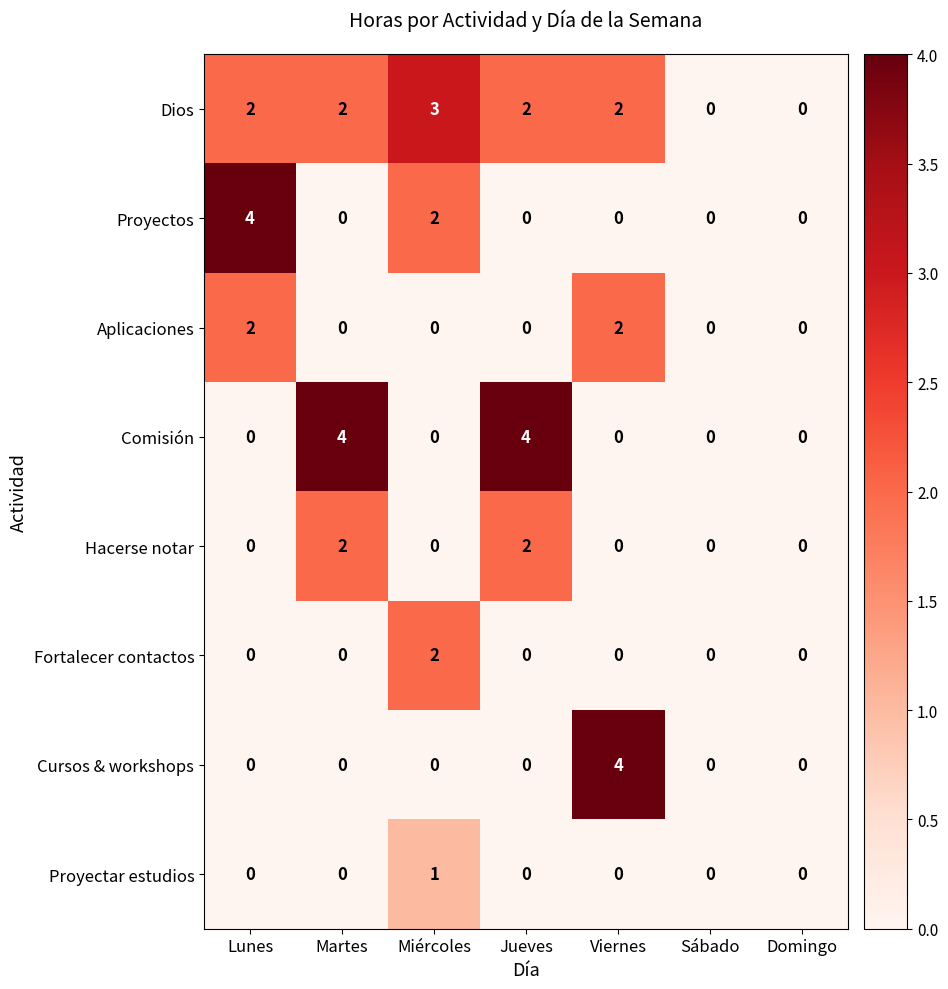

What is the difference between the Comisión values at Domingo and Martes?

4